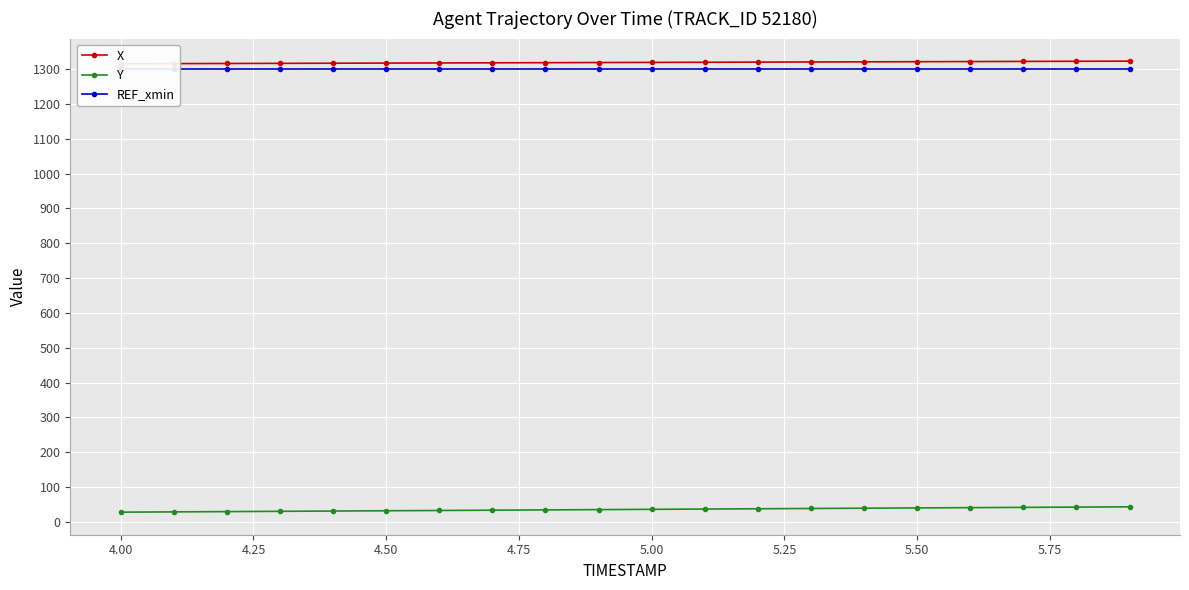

How many data points in Y are less than 36?

10